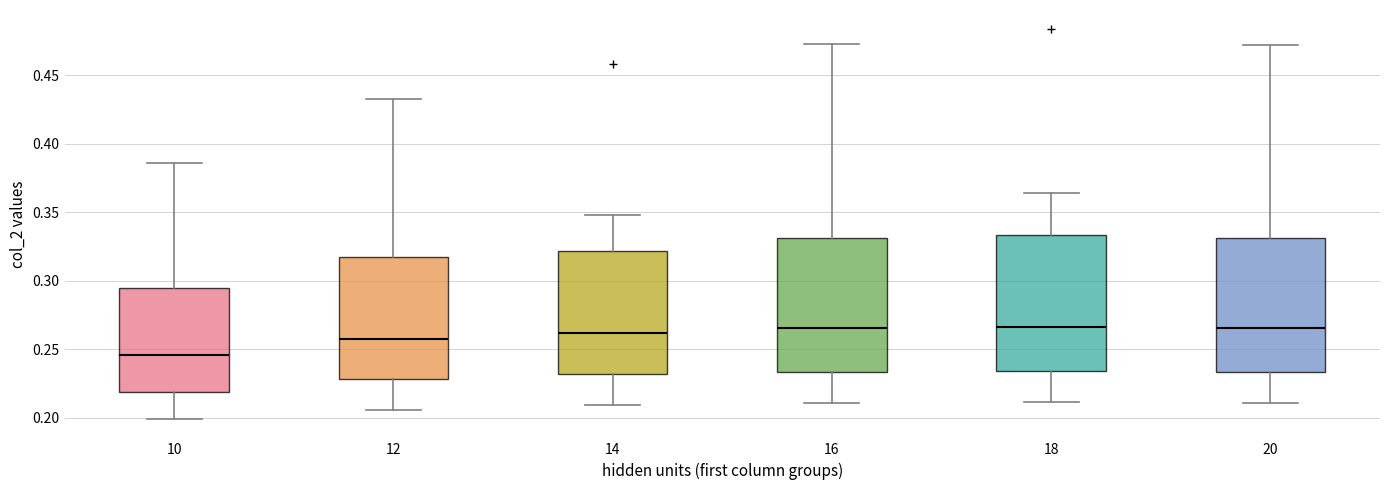

Where does the upper whisker of the box at x = 12 end on the y-axis? The values are not printed on the chart, so give them approximately, as read against the axis.

0.435